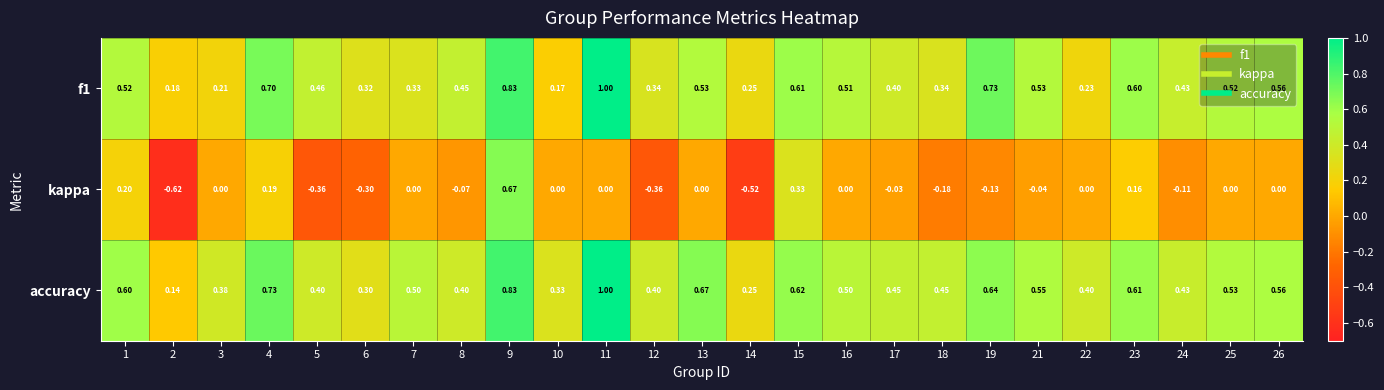

Is the value of f1 at 25 greater than the value of accuracy at 9?

No